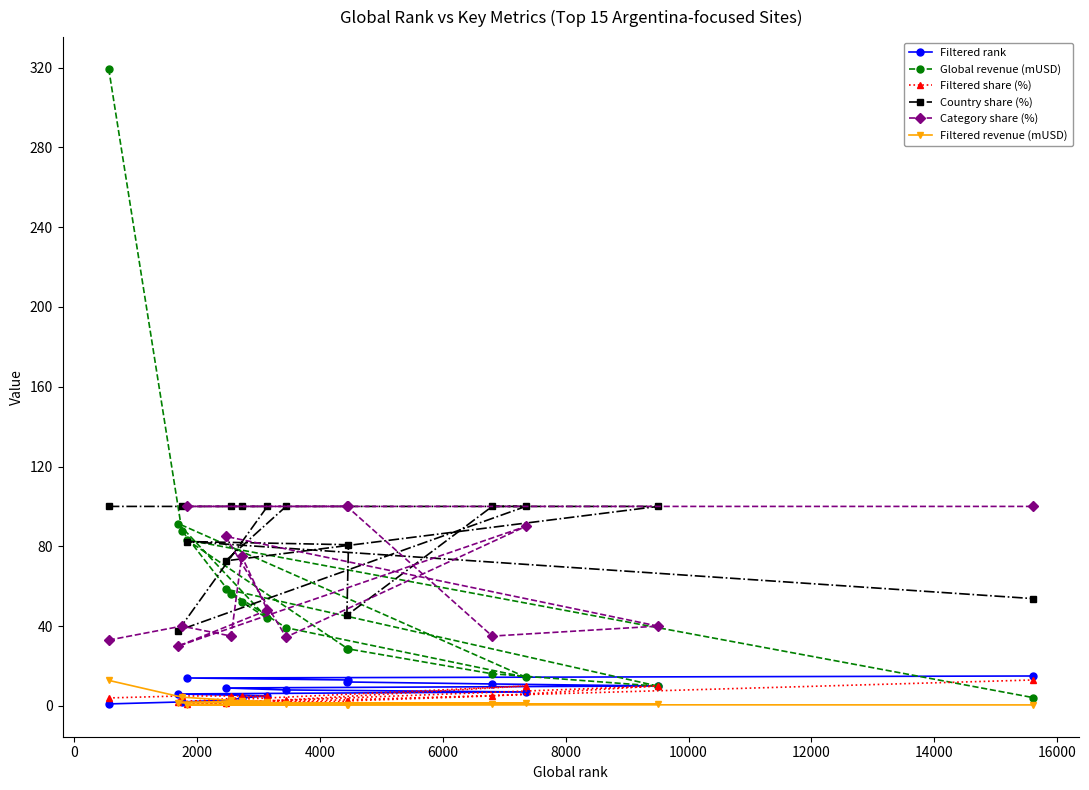

True or false: Filtered rank has more than 1 points higher than both neighbors.

False